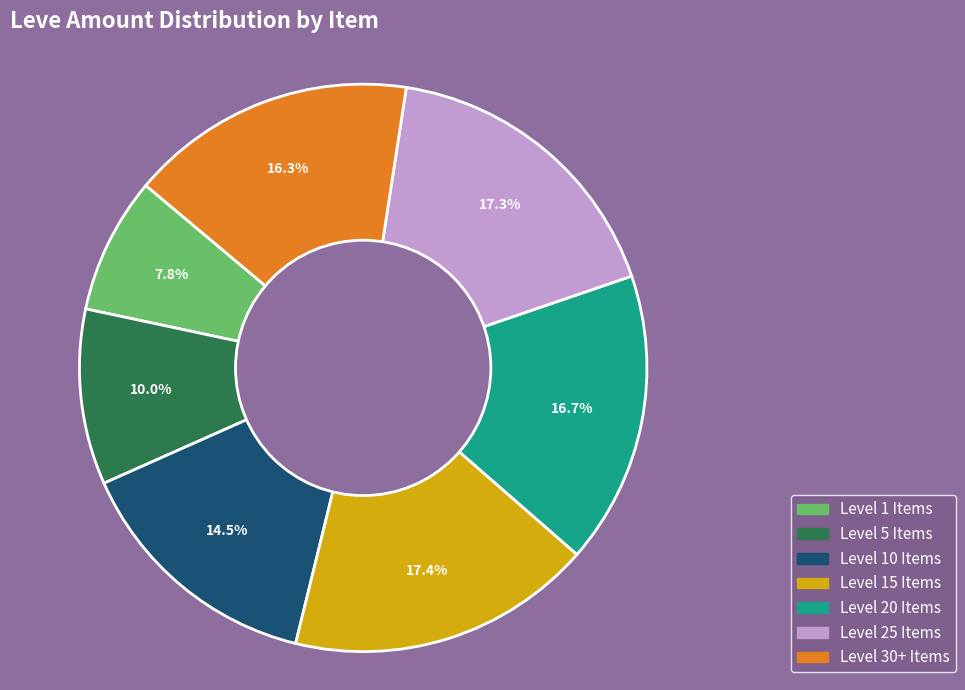

Which slice is the smallest?

Level 1 Items